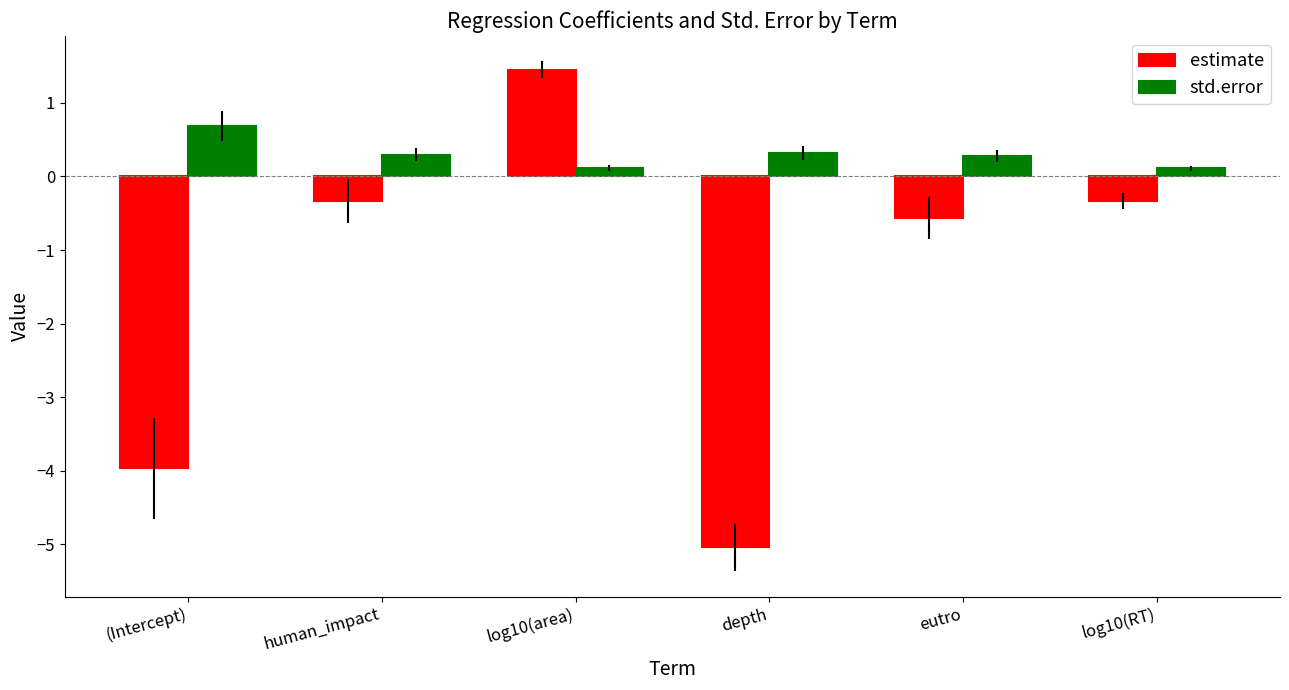

Rank the series at human_impact from lowest to highest value.

estimate, std.error